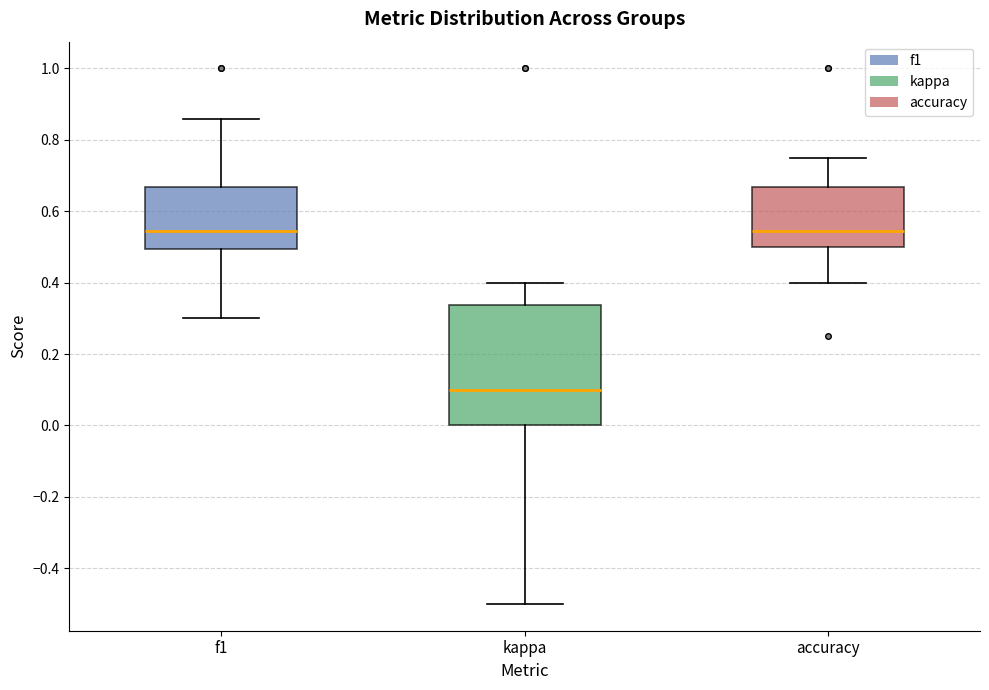

Reading left to right, transcribe this box plot: for each box, give where its median line is, the range the box spans, and where its two whiskers end, as read against the y-axis. The values are not printed on the chart, so give them approximately, as read against the axis.

f1: median 0.54, box 0.50 to 0.66, whiskers 0.30 to 0.86
kappa: median 0.10, box 0.00 to 0.34, whiskers -0.50 to 0.40
accuracy: median 0.54, box 0.50 to 0.66, whiskers 0.40 to 0.76